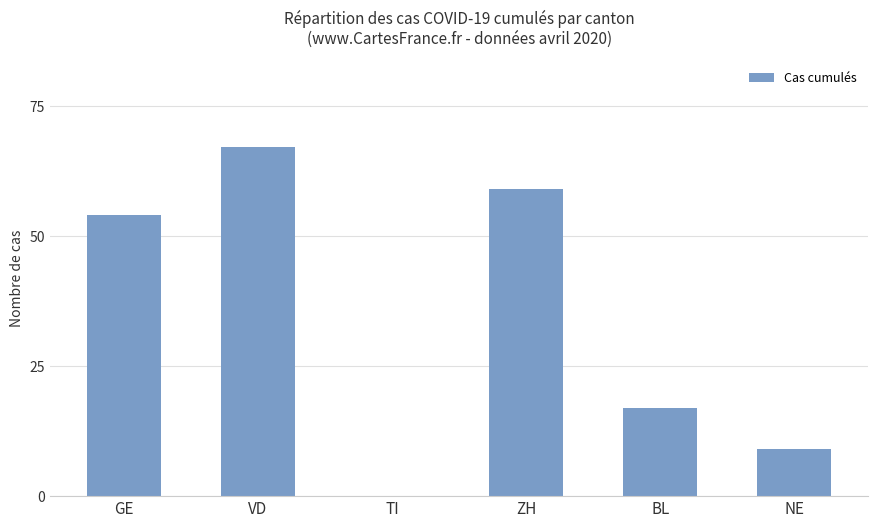

What is the change in value from TI to NE?

+9